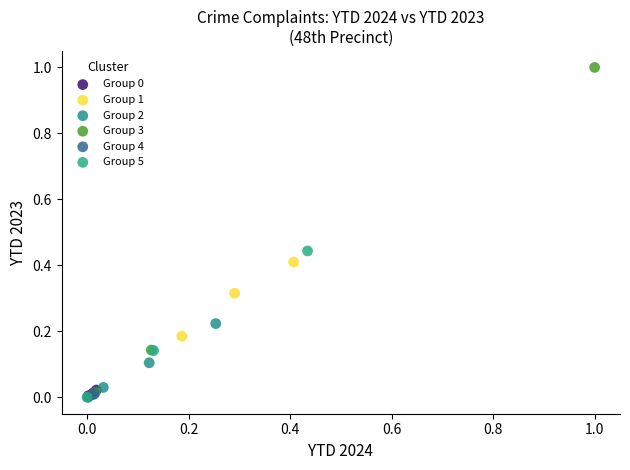

Which series has the widest spread of Y values?

Group 3